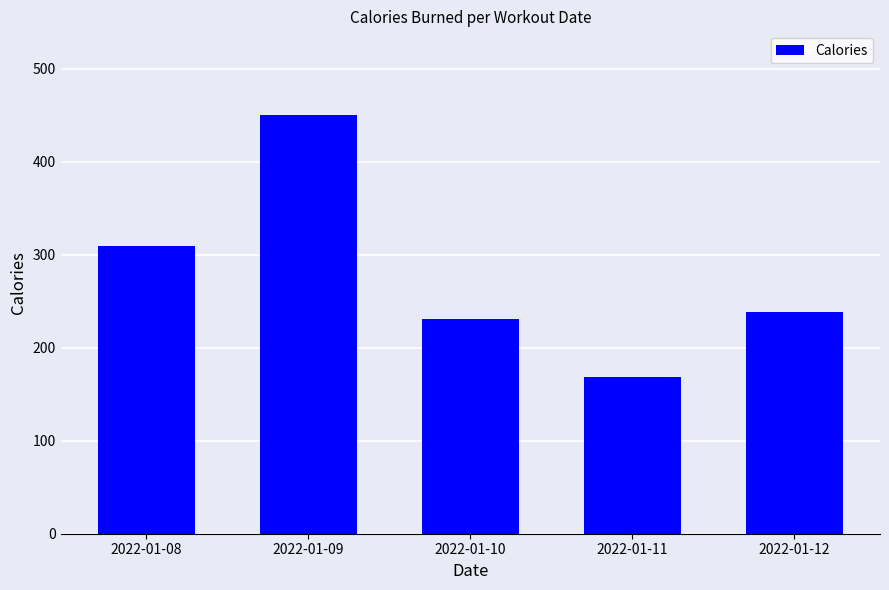

What is the minimum value shown in the chart?

168